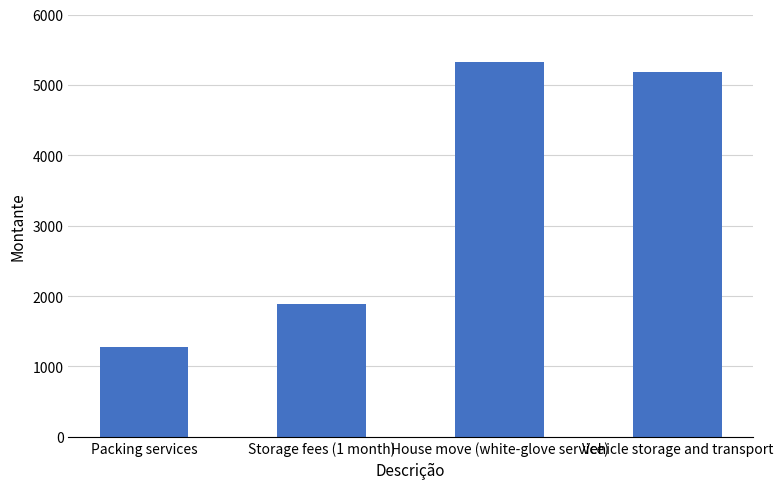

The value at Packing services is 2186. True or false?

False